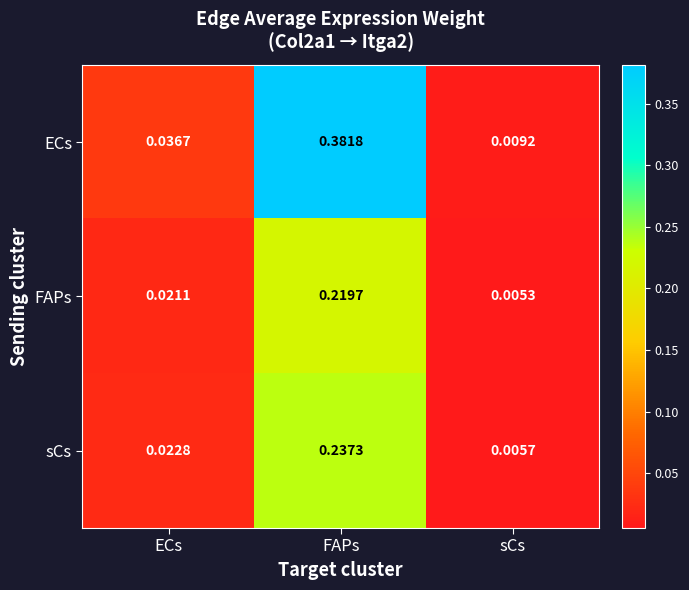

Count the number of categories in the chart.

3